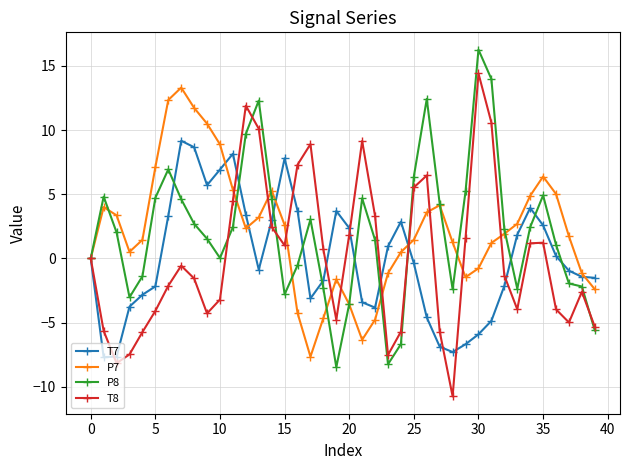

What is the value of the T7 point at the 37th from the left?

0.2